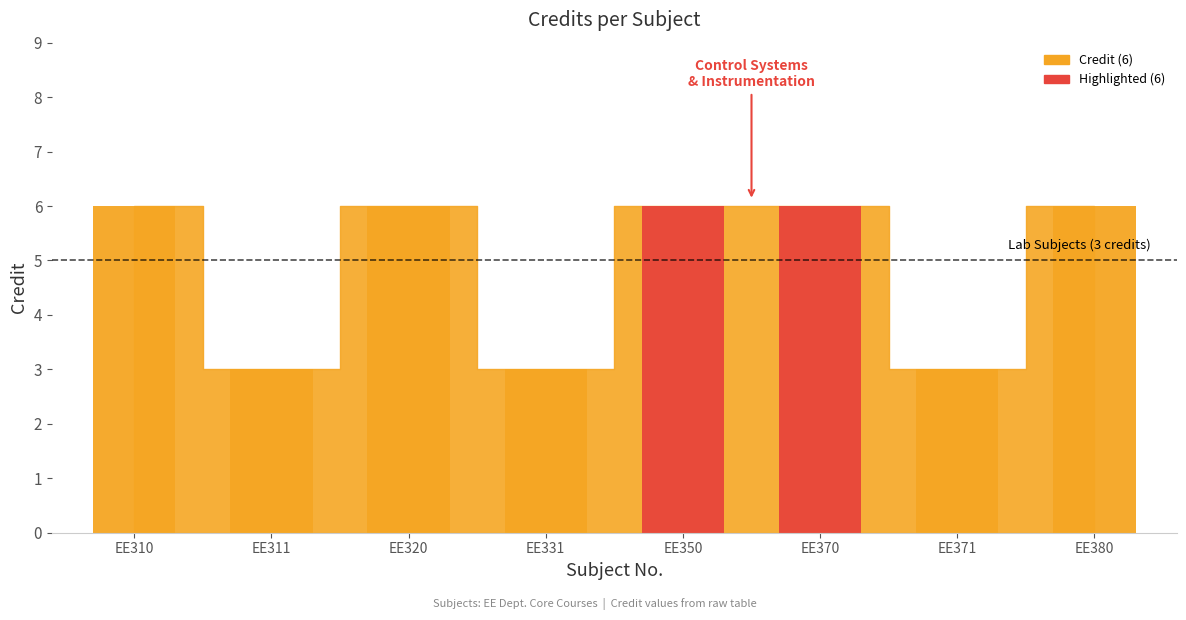

How many bars are there in total?

8